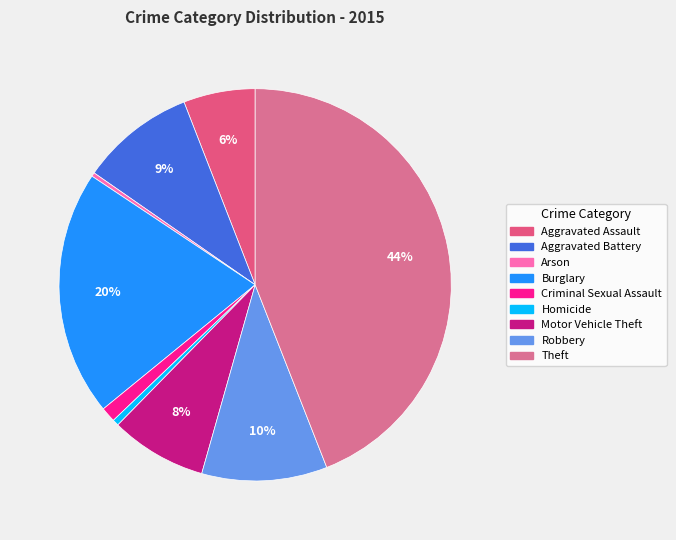

How many segments does this pie chart have?

9